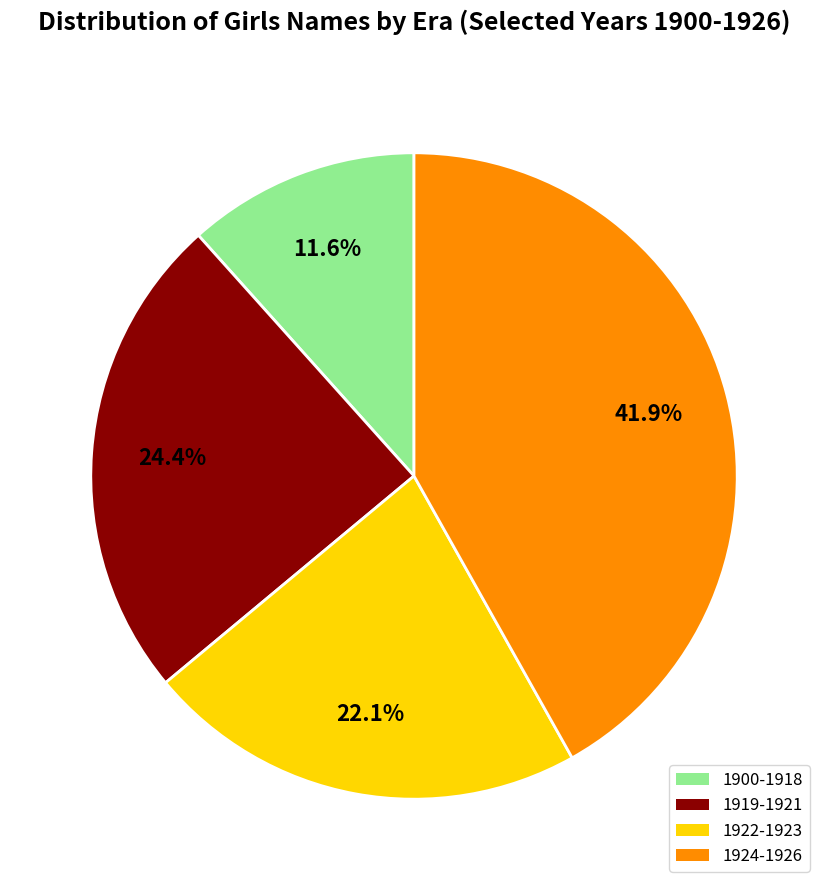

Does any single category account for the majority?

No